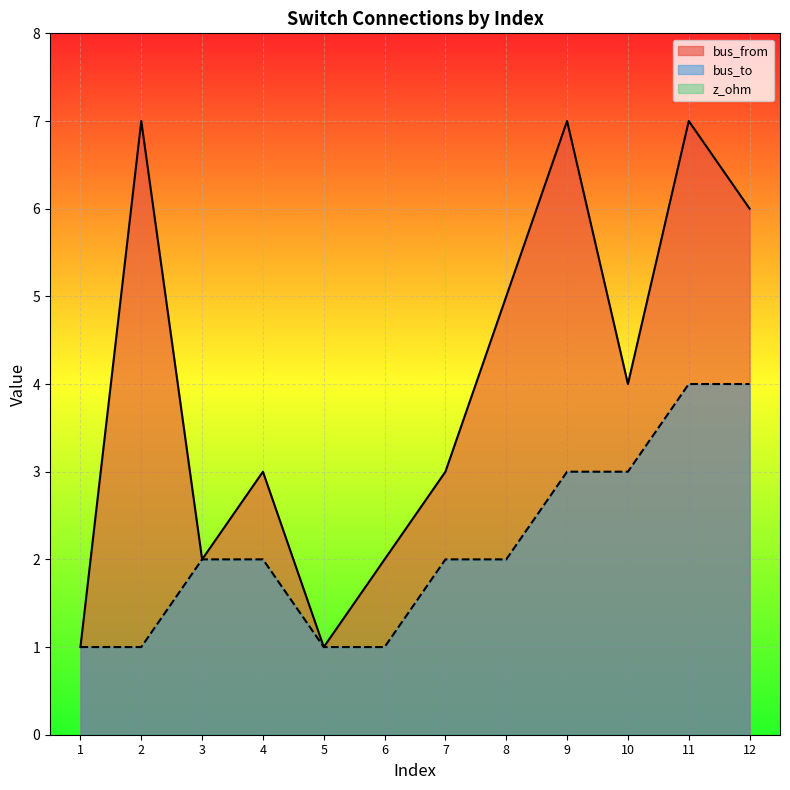

At 9, list the series in order from smallest to largest.

bus_to, bus_from